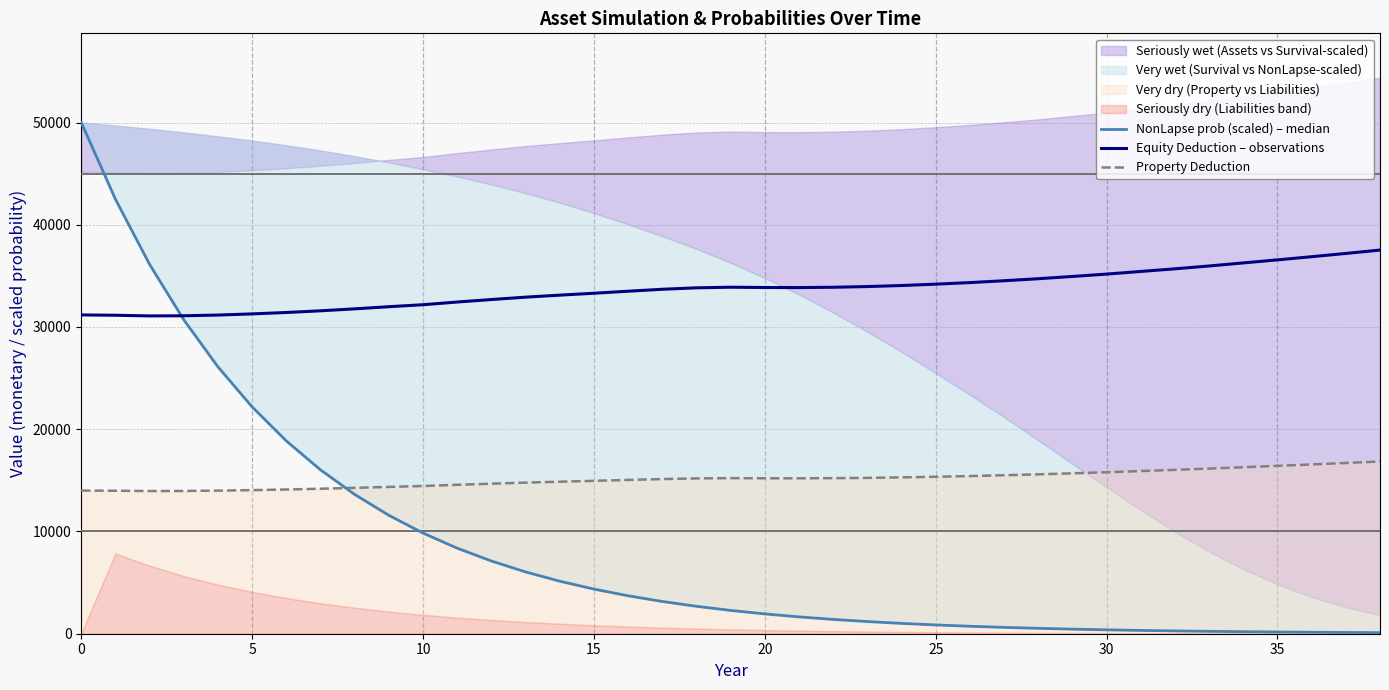

What is the difference between the Property Deduction values at 20 and 37?

1496.4